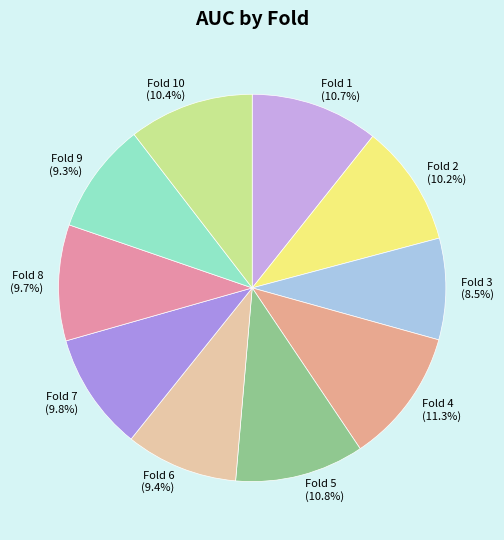

Is there a majority slice in this chart?

No